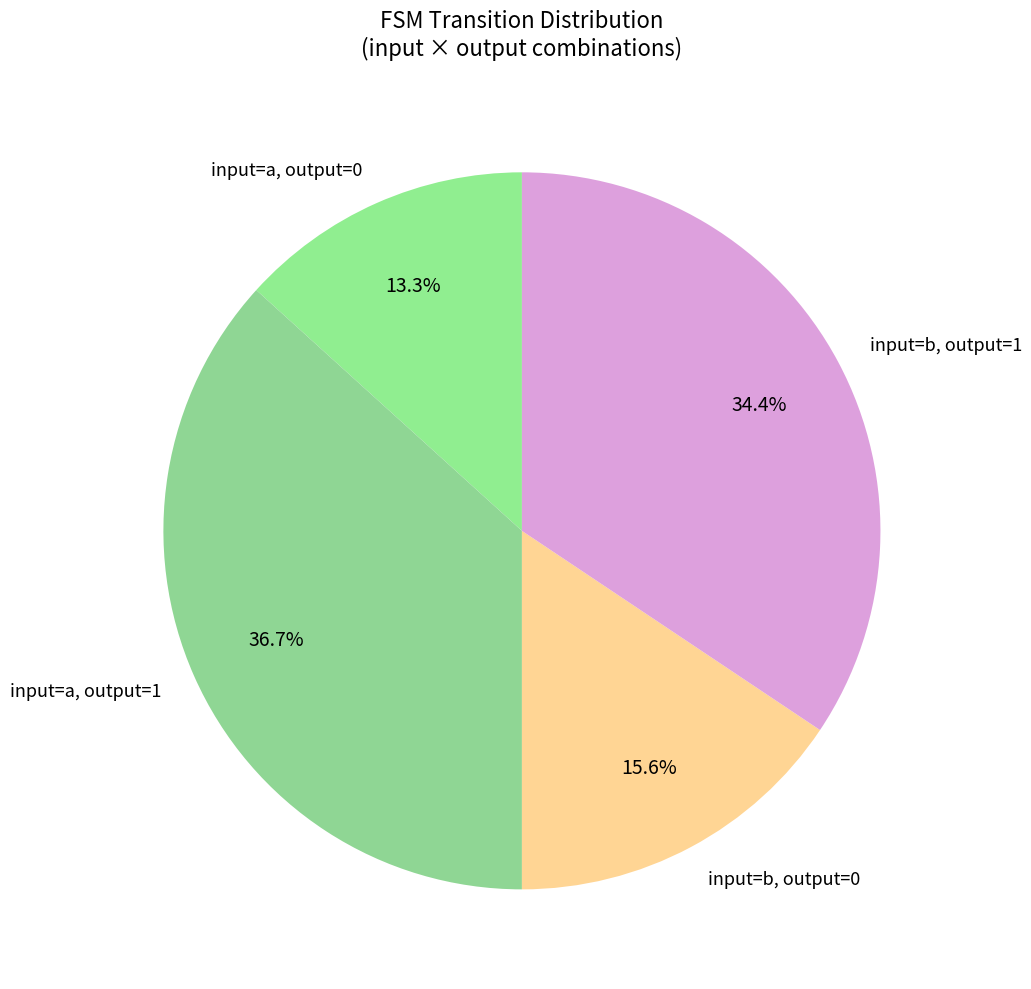

What is the ratio of the value at input=a, output=0 to the value at input=a, output=1?

0.4